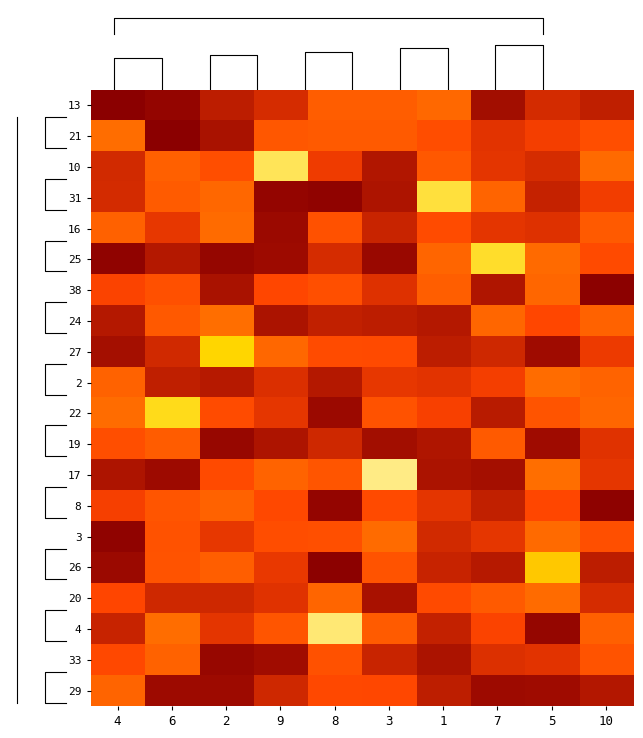

At which category is the sum across all series the highest?

4